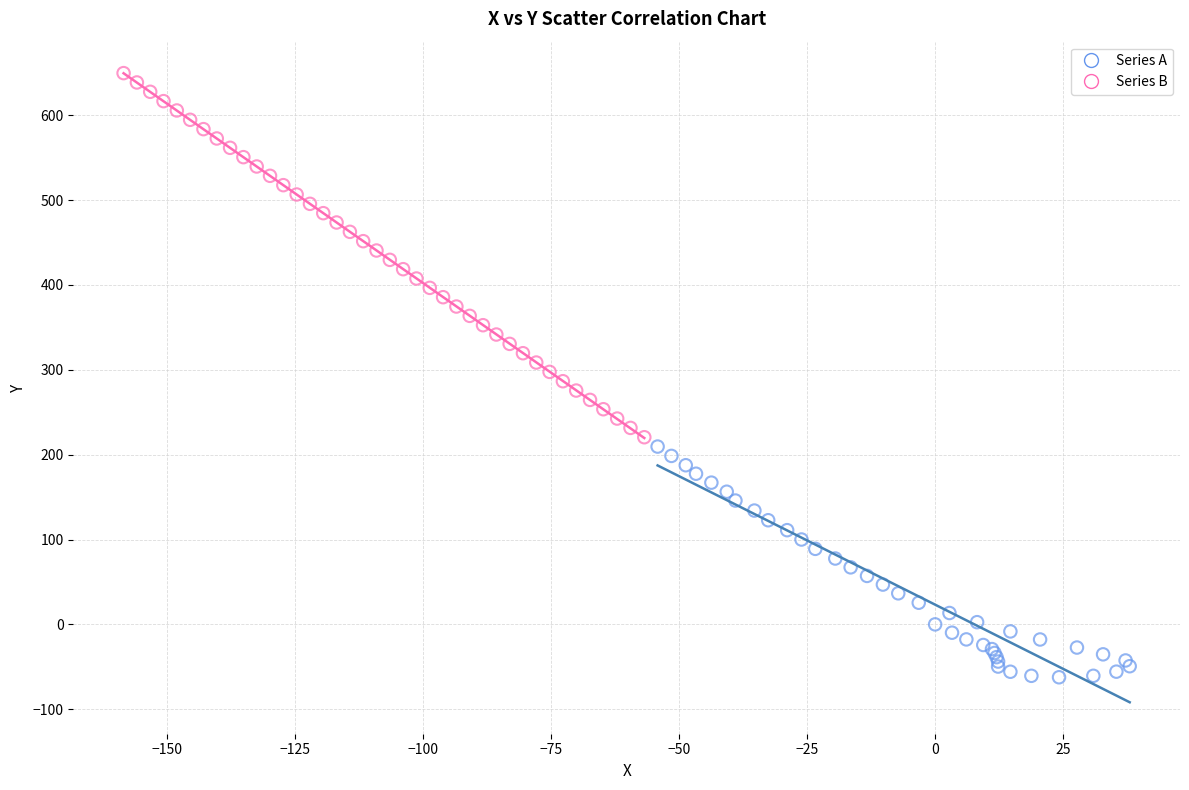

Which series contains the lowest Y value?

Series A